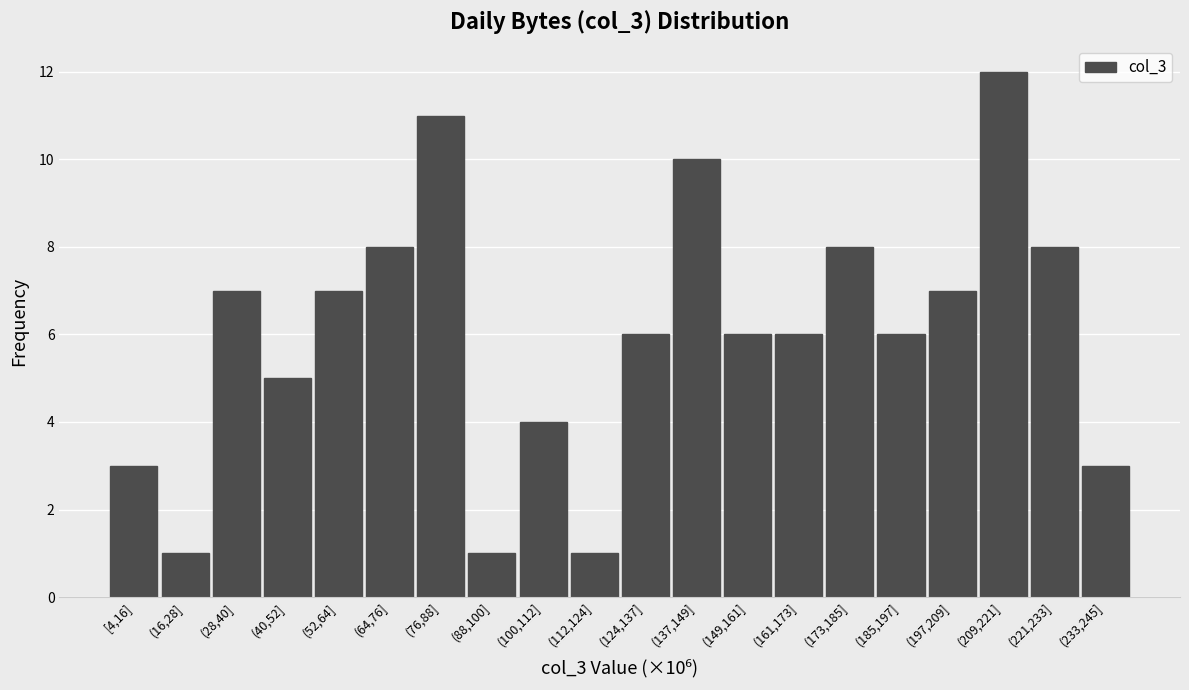

Reading left to right, transcribe all the data shown in this chart.

3	1	7	5	7	8	11	1	4	1	6	10	6	6	8	6	7	12	8	3